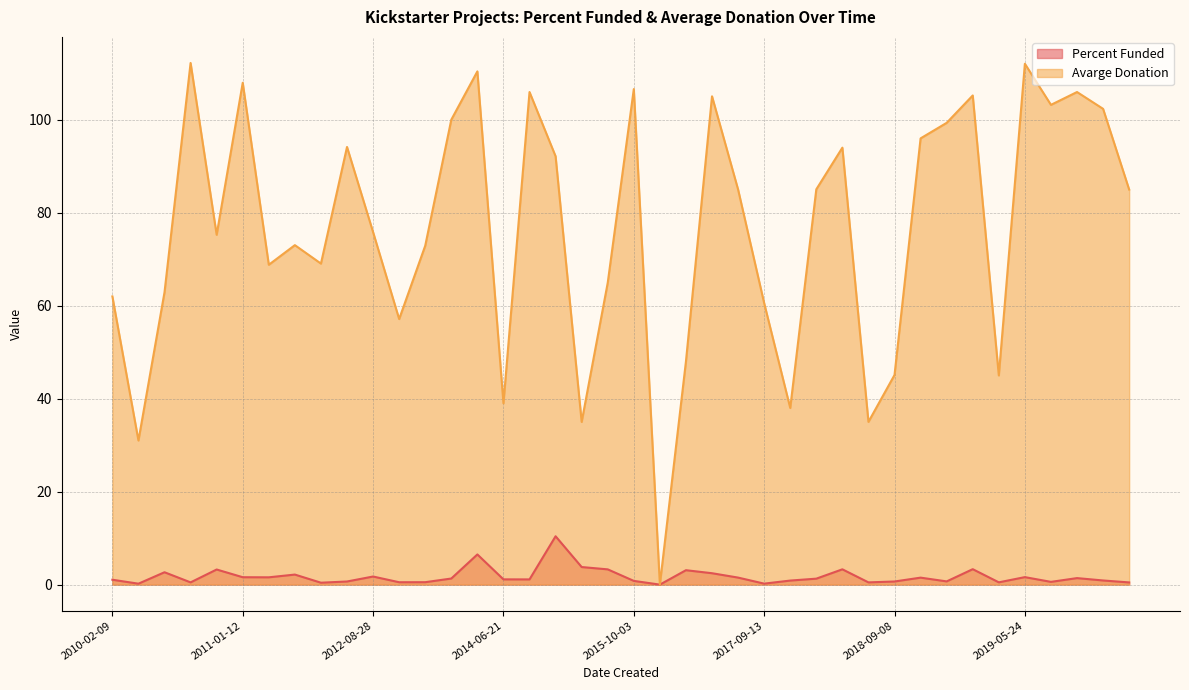

How many data points does each series have?

40